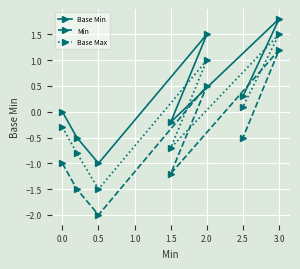

True or false: Base Max has a value of -0.7 at 1.5.

True